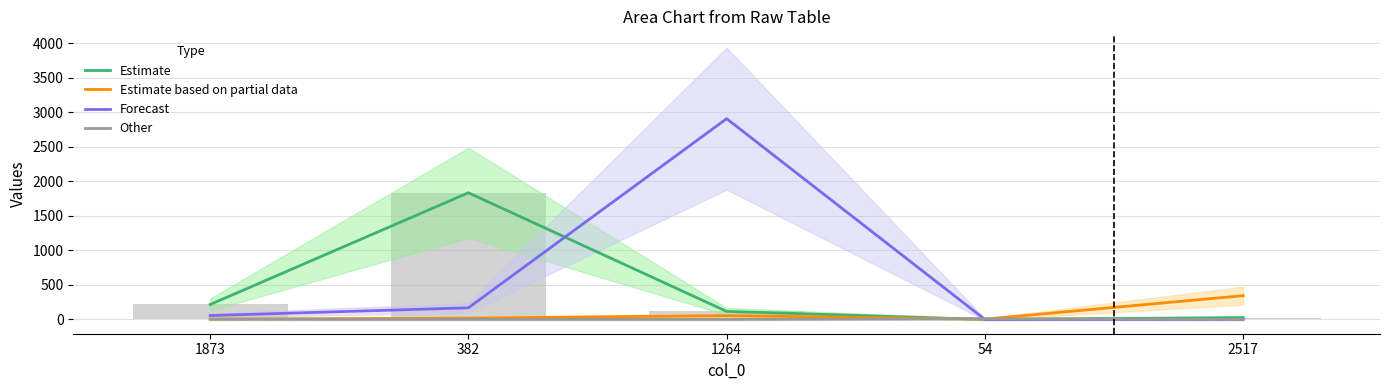

How many series are shown in this chart?

4